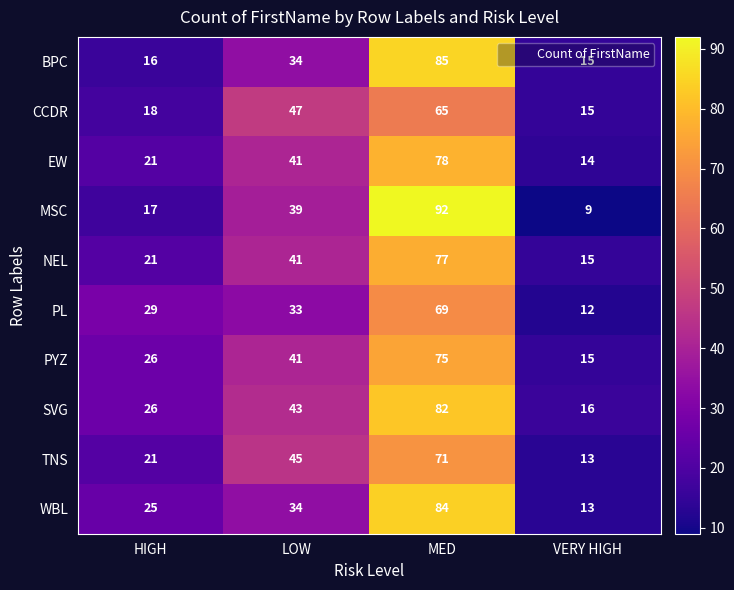

At which category is the sum across all series the highest?

MED